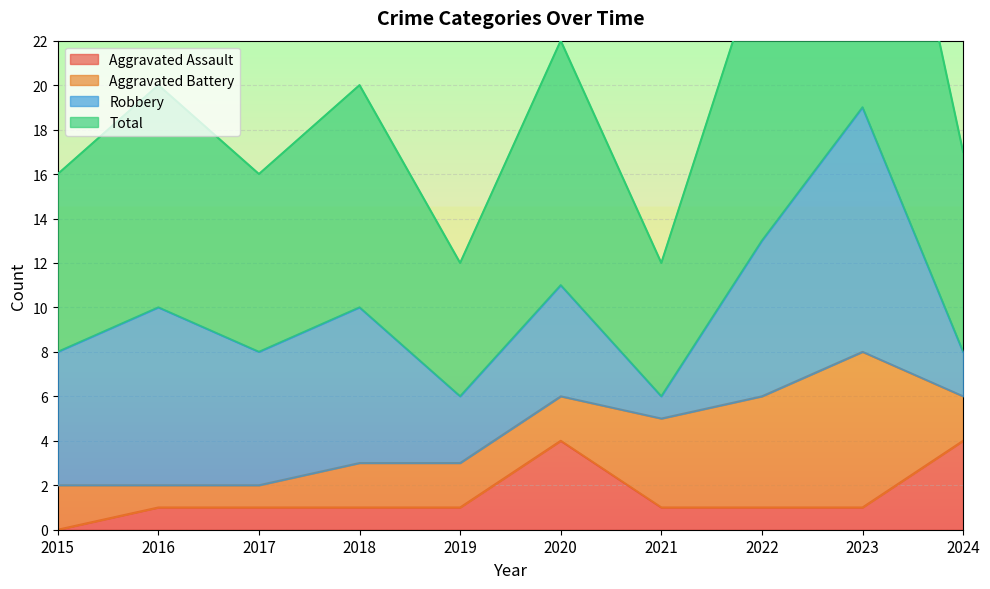

What is the value of the Aggravated Assault point at the 3rd from the left?

1